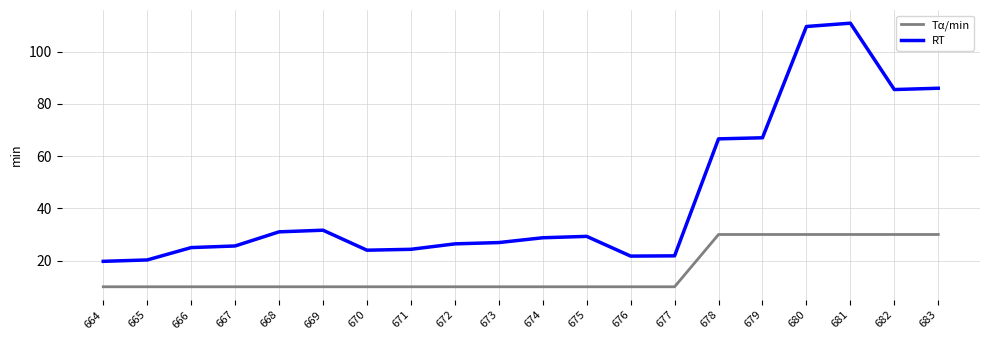

What is the sum of all Tα/min values?

320.0